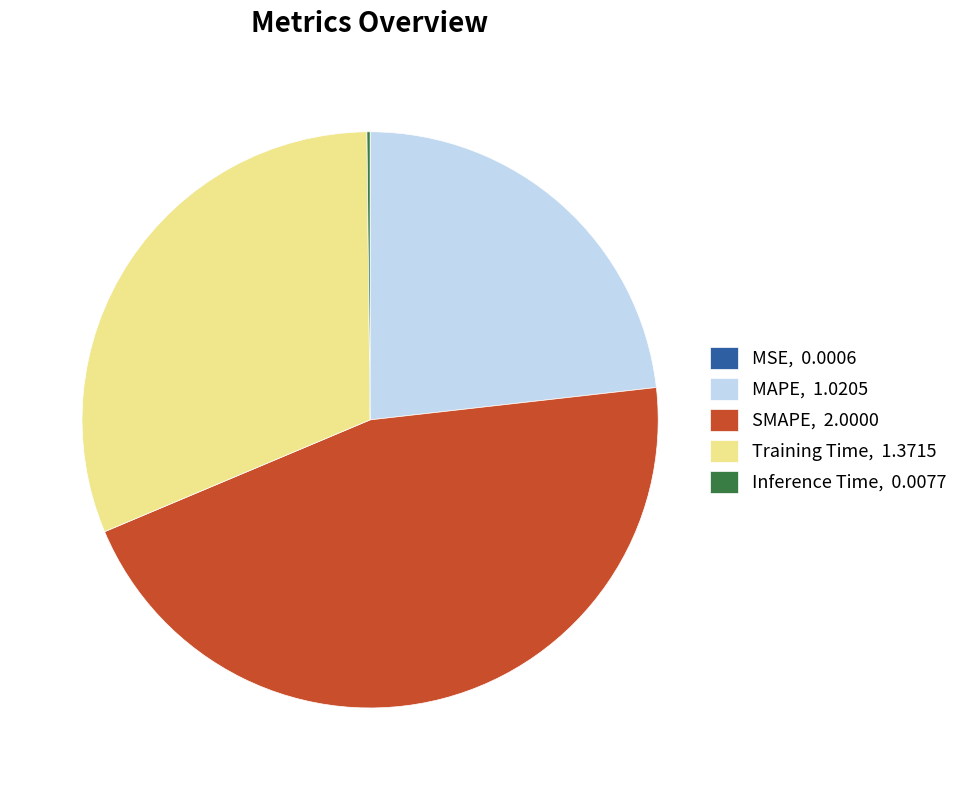

Is it true that MAPE is 23% of the pie?

True